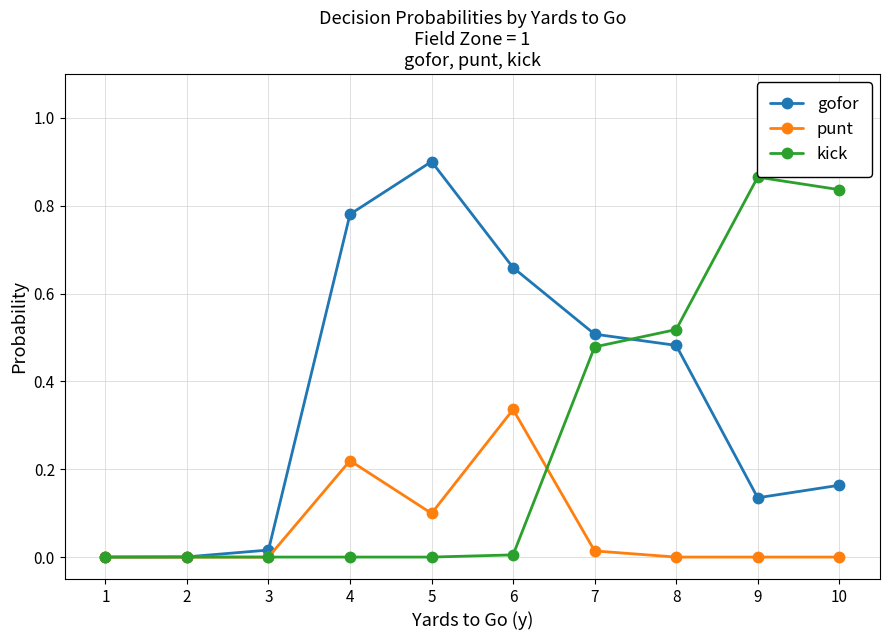

Is the value of punt at 10 greater than the value of gofor at 4?

No